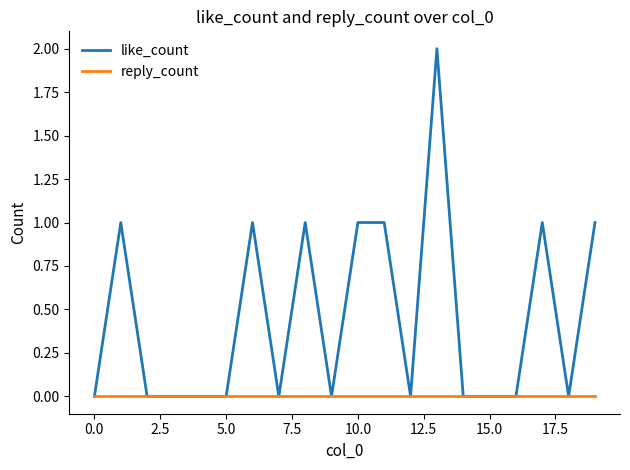

Which series has the largest total across all categories?

like_count